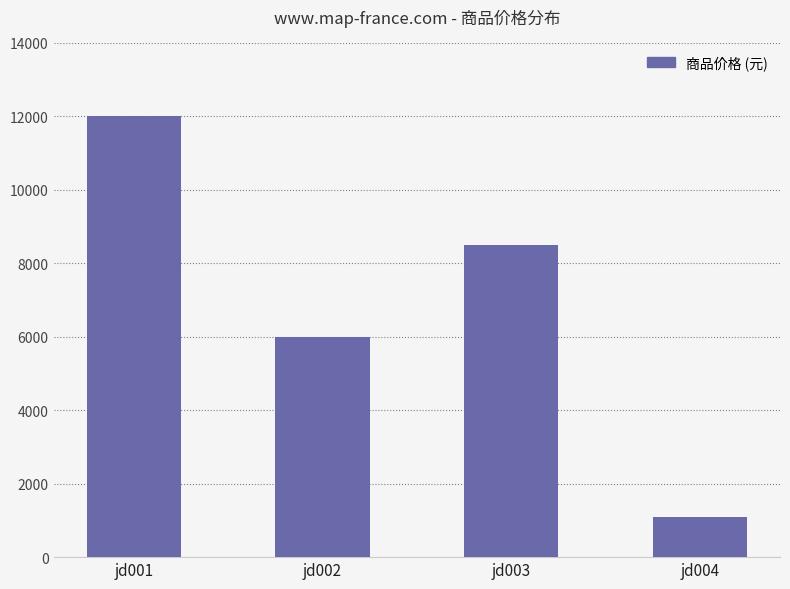

What is the sum of all values?

27596